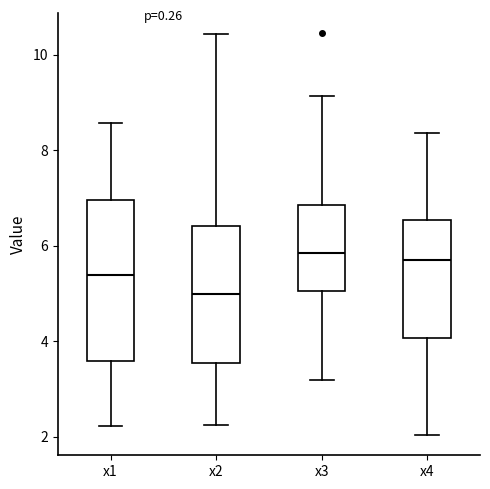

Which box is the tallest, from its lower edge to its upper edge?

x1